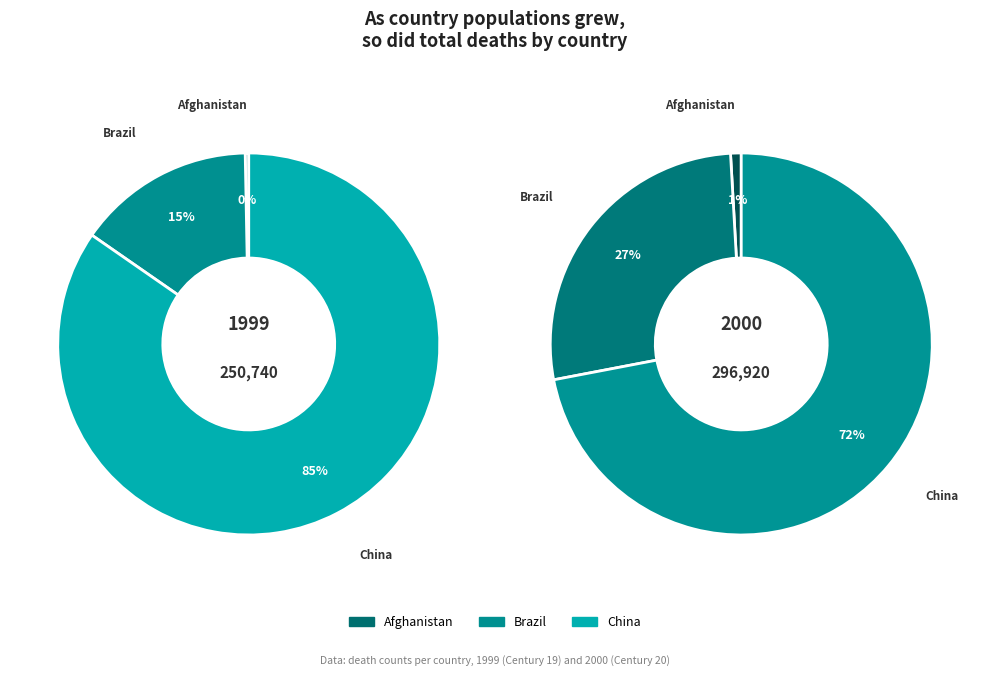

Is it true that Afghanistan is 20% of the pie?

False